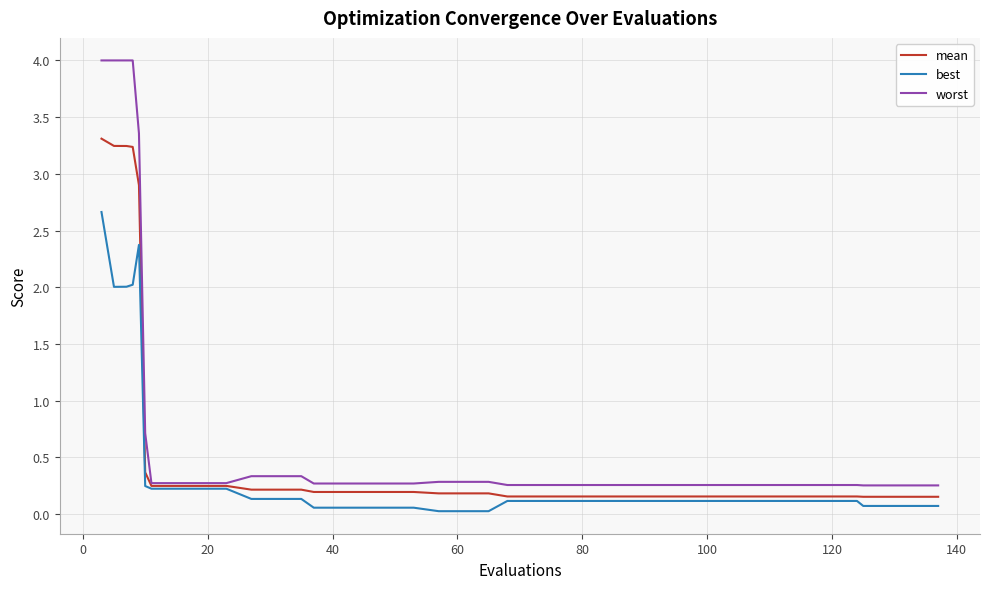

At how many categories does at least one series exceed 2?

5